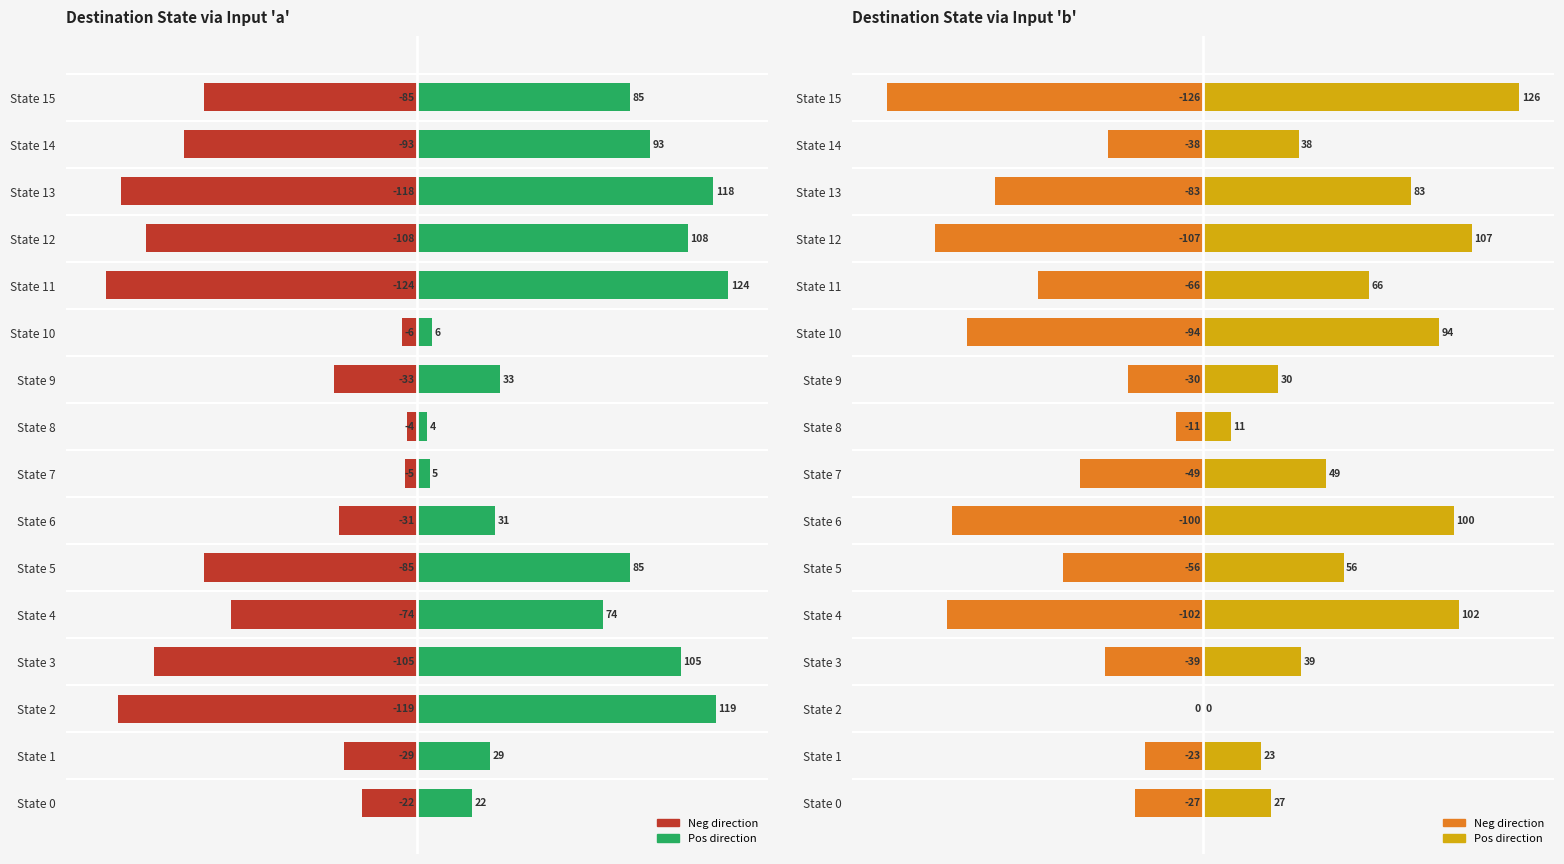

How many bars are there in total?

64